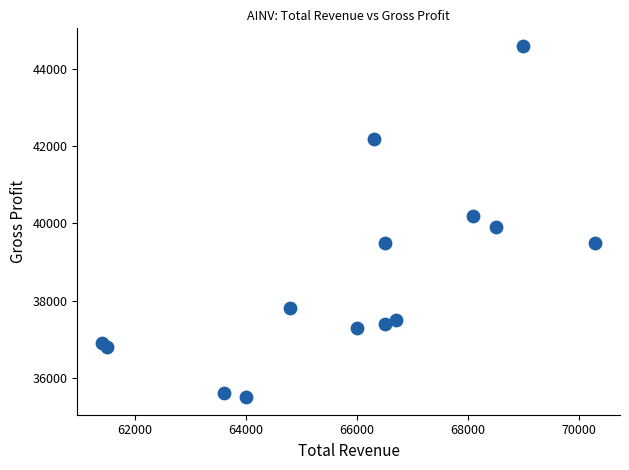

What is the range of X values (max minus min)?

8900